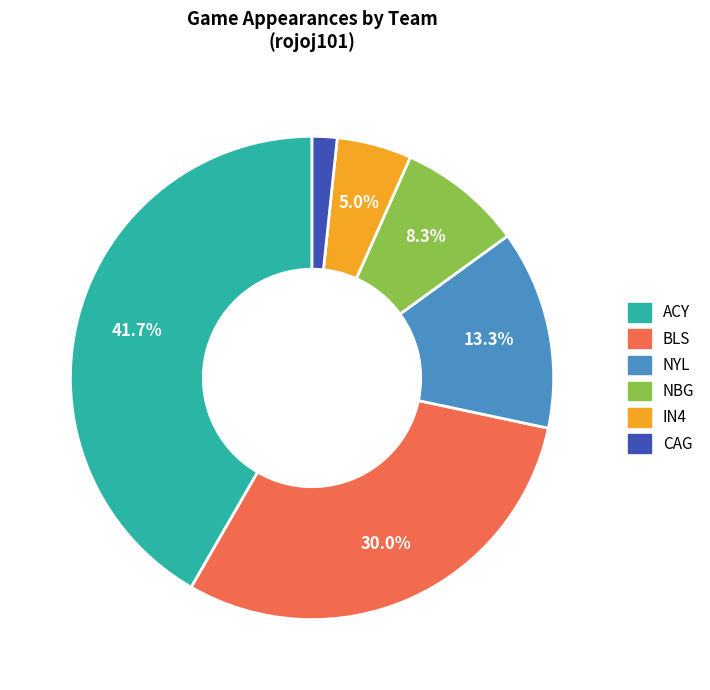

How many slices are in this pie chart?

6